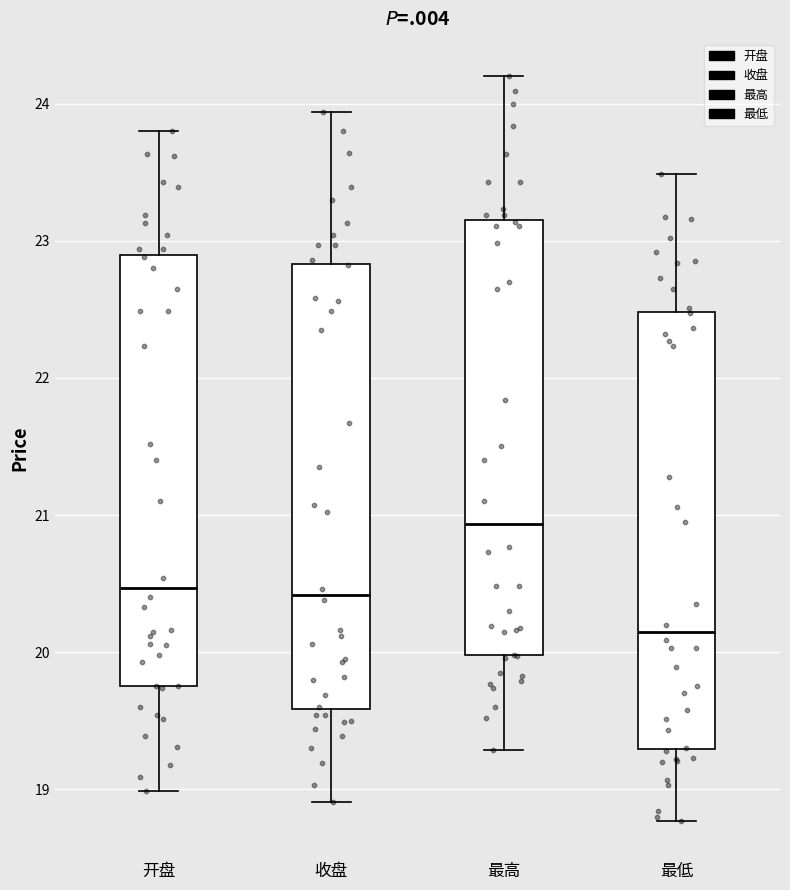

Reading left to right, transcribe this box plot: for each box, give where its median line is, the range the box spans, and where its two whiskers end, as read against the y-axis. The values are not printed on the chart, so give them approximately, as read against the axis.

开盘: median 20.5, box 19.8 to 22.9, whiskers 19.0 to 23.8
收盘: median 20.4, box 19.6 to 22.8, whiskers 18.9 to 23.9
最高: median 20.9, box 20.0 to 23.2, whiskers 19.3 to 24.2
最低: median 20.1, box 19.3 to 22.5, whiskers 18.8 to 23.5